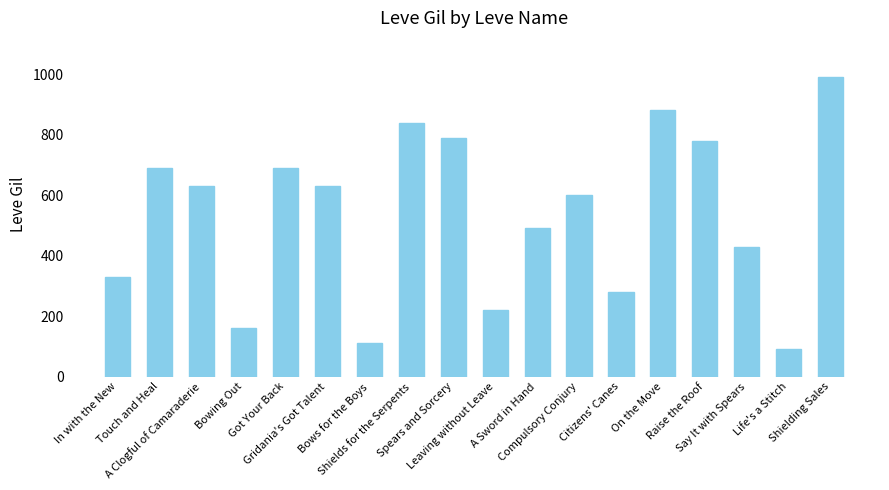

What is the average value?

535